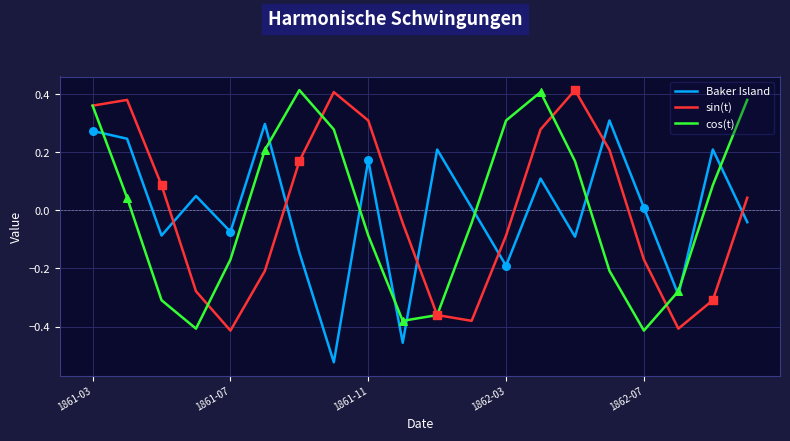

What are all the series names shown in the legend?

Baker Island, sin(t), cos(t)